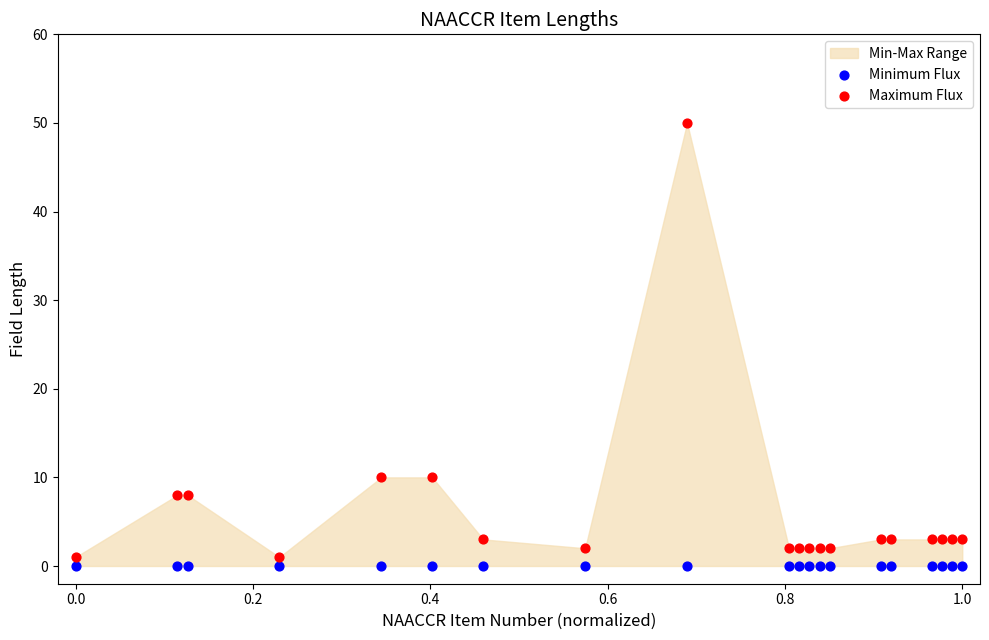

Which series reaches the maximum Y coordinate?

Maximum Flux